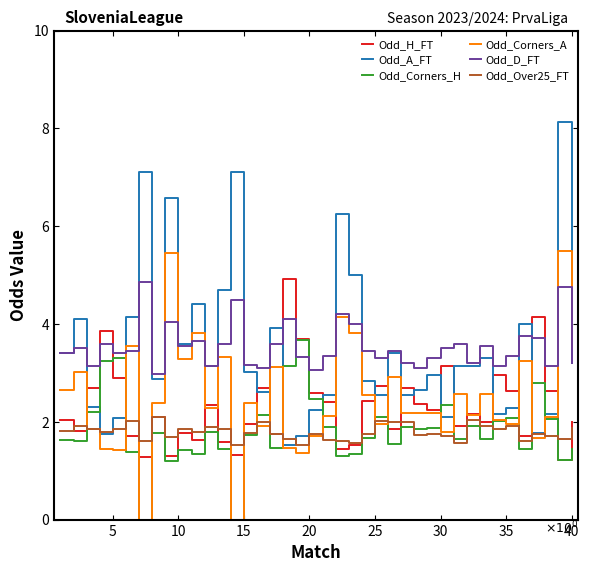

Which series has the largest range (max minus min)?

Odd_A_FT